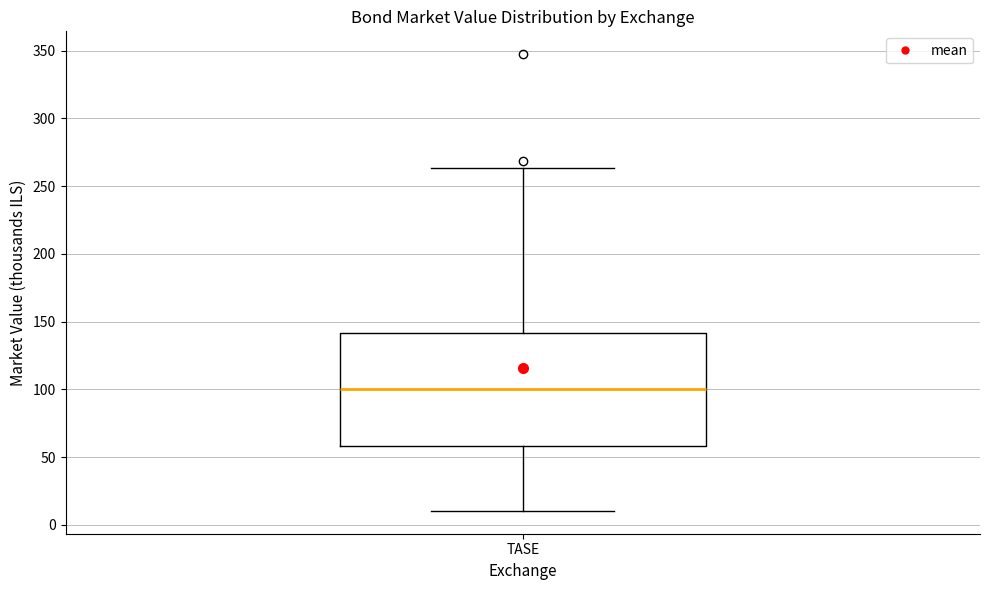

Transcribe this box plot: give where the median line is, the range the box spans, and where the two whiskers end, as read against the y-axis. The values are not printed on the chart, so give them approximately, as read against the axis.

median 100, box 60 to 140, whiskers 10 to 265